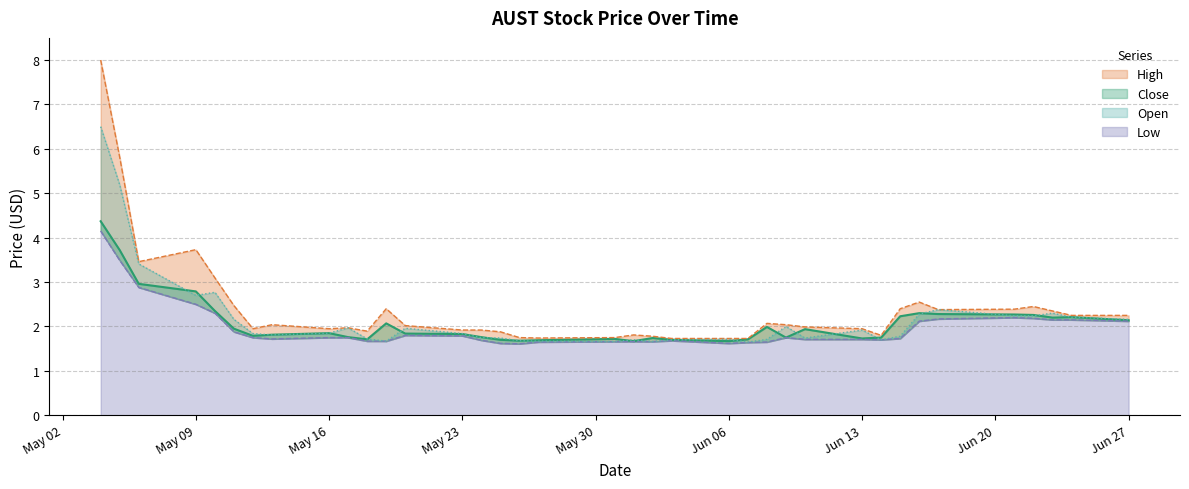

True or false: Low has more than 0 points higher than both neighbors.

True